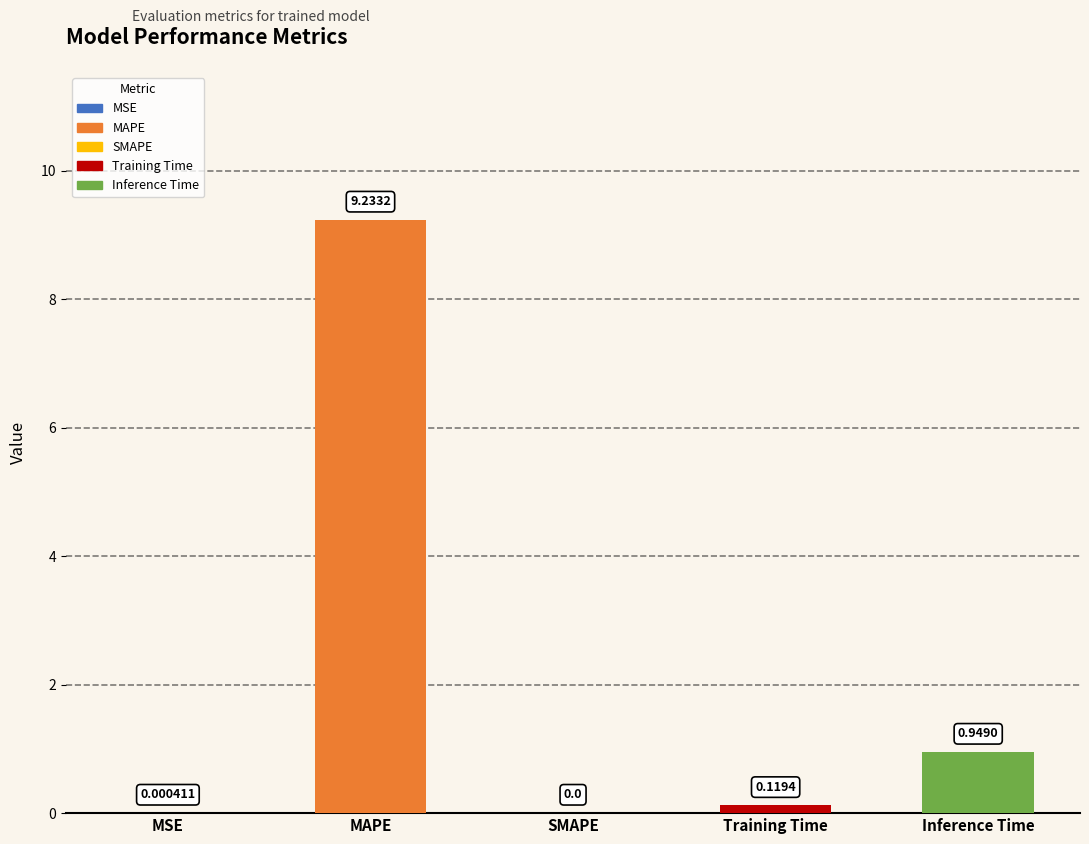

True or false: the data shows 0.9 at Inference Time.

True